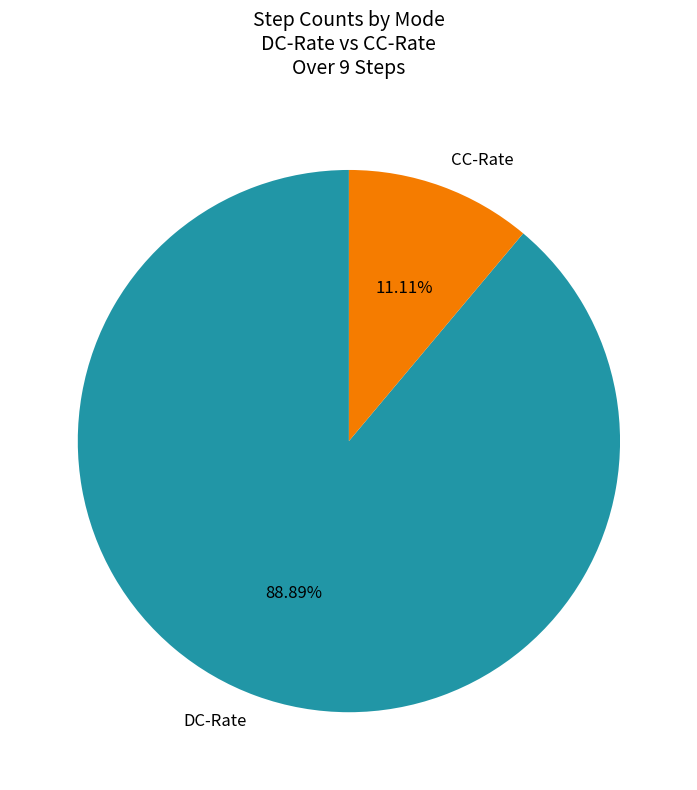

What portion of the pie excludes DC-Rate?

11.1%